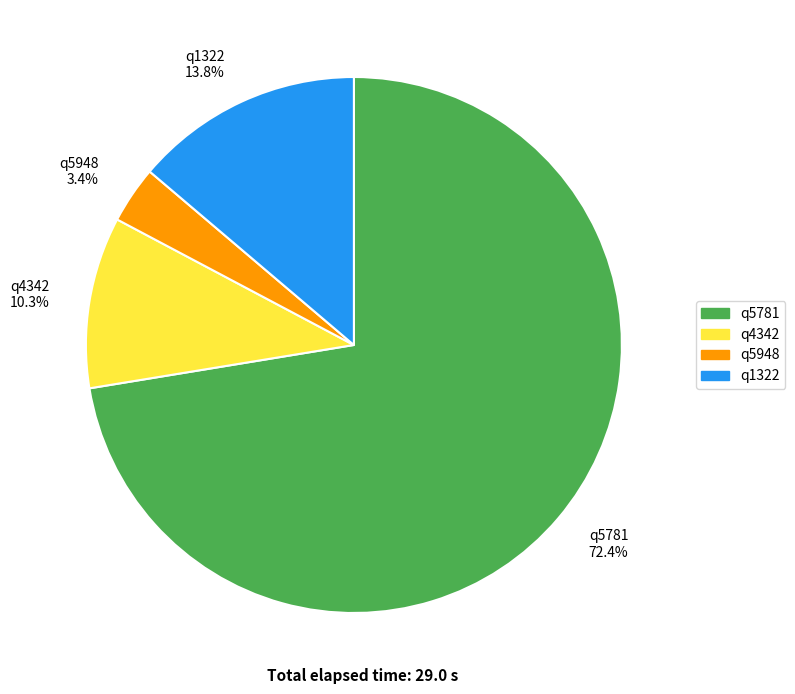

The q4342 slice represents 1% of the pie. True or false?

False